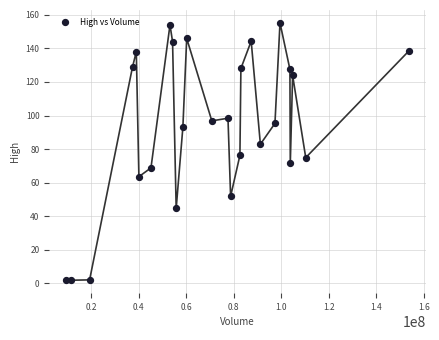

What is the range of Y values (max minus min)?

153.4